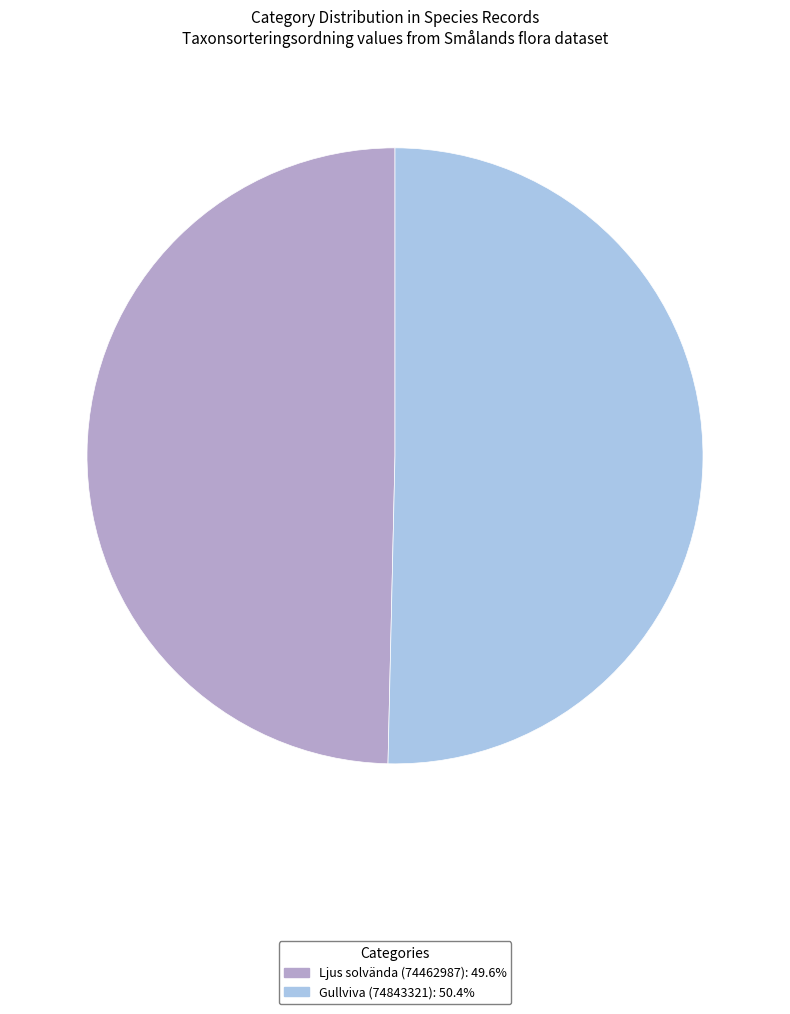

Approximately how many times larger is the value at Ljus solvända (74462987): 49.6% compared to Gullviva (74843321): 50.4%?

1.0